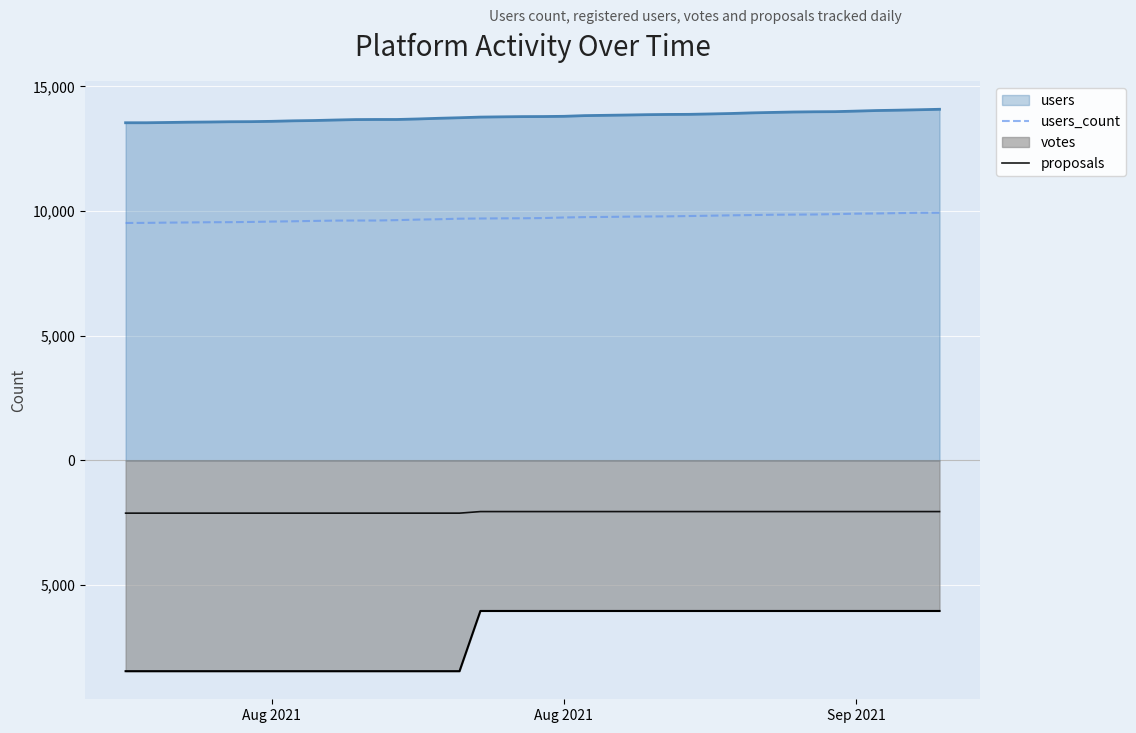

True or false: users_count has more than 0 points higher than both neighbors.

False